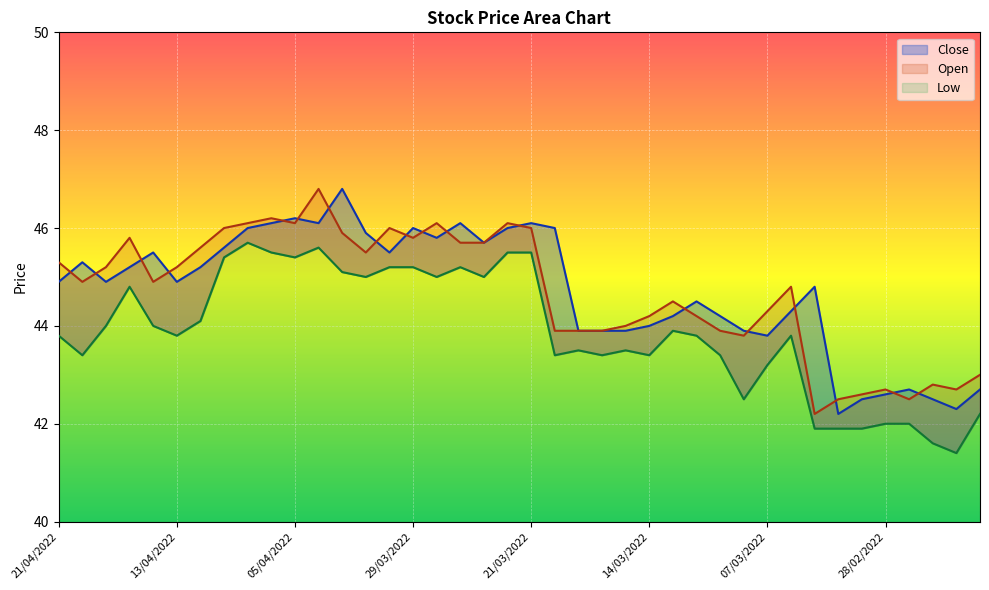

How many times do Open and Close cross each other?

18